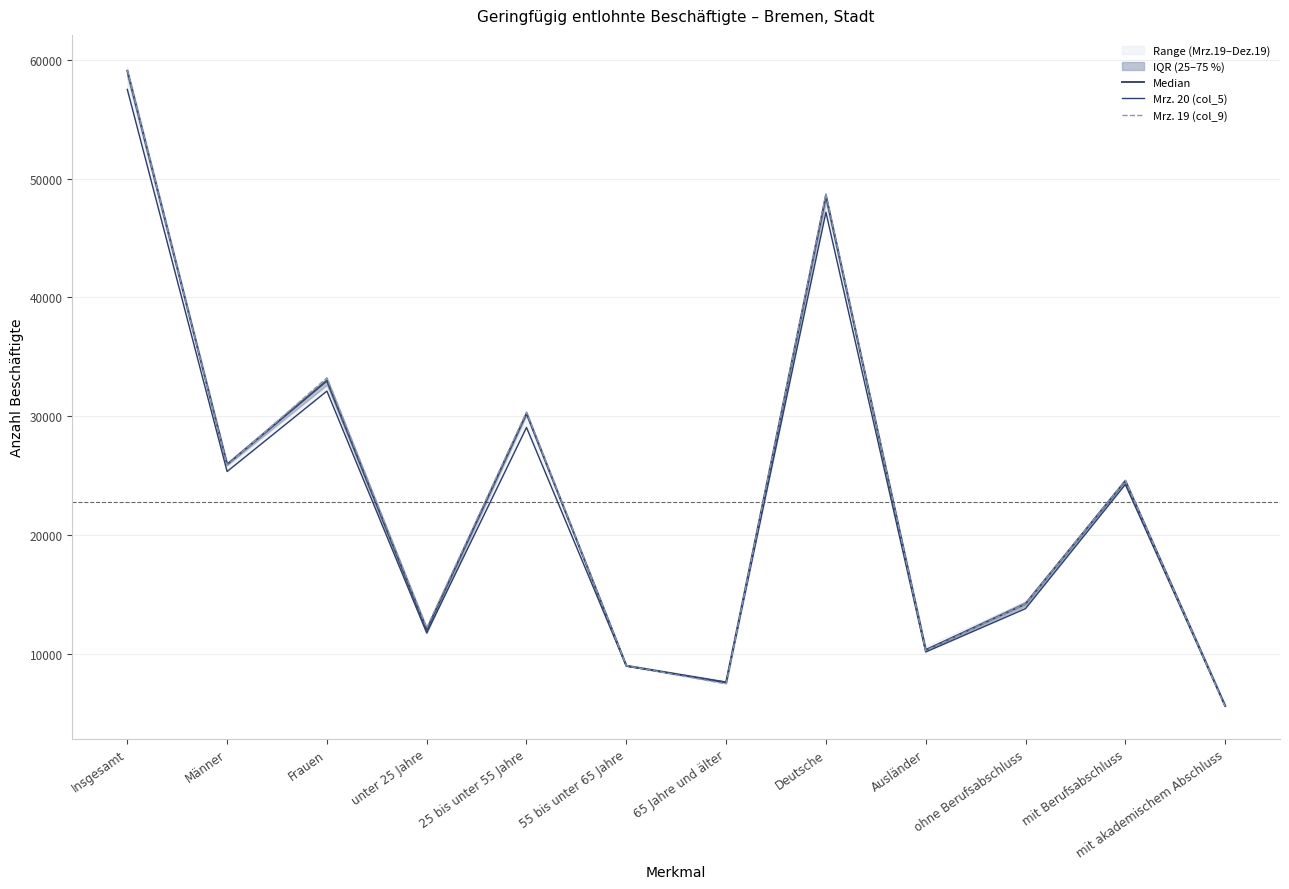

Reading left to right, extract all data points from this chart.

Median: Insgesamt=59058	Männer=25957	Frauen=32999	unter 25 Jahre=12077	25 bis unter 55 Jahre=30252	55 bis unter 65 Jahre=9040	65 Jahre und älter=7635	Deutsche=48567	Ausländer=10366	ohne Berufsabschluss=14230	mit Berufsabschluss=24587	mit akademischem Abschluss=5667
Mrz. 20 (col_5): Insgesamt=57494	Männer=25366	Frauen=32128	unter 25 Jahre=11791	25 bis unter 55 Jahre=29068	55 bis unter 65 Jahre=8993	65 Jahre und älter=7642	Deutsche=47165	Ausländer=10190	ohne Berufsabschluss=13836	mit Berufsabschluss=24274	mit akademischem Abschluss=5634
Mrz. 19 (col_9): Insgesamt=59136	Männer=25891	Frauen=33245	unter 25 Jahre=12223	25 bis unter 55 Jahre=30366	55 bis unter 65 Jahre=9040	65 Jahre und älter=7507	Deutsche=48715	Ausländer=10296	ohne Berufsabschluss=14230	mit Berufsabschluss=24621	mit akademischem Abschluss=5600